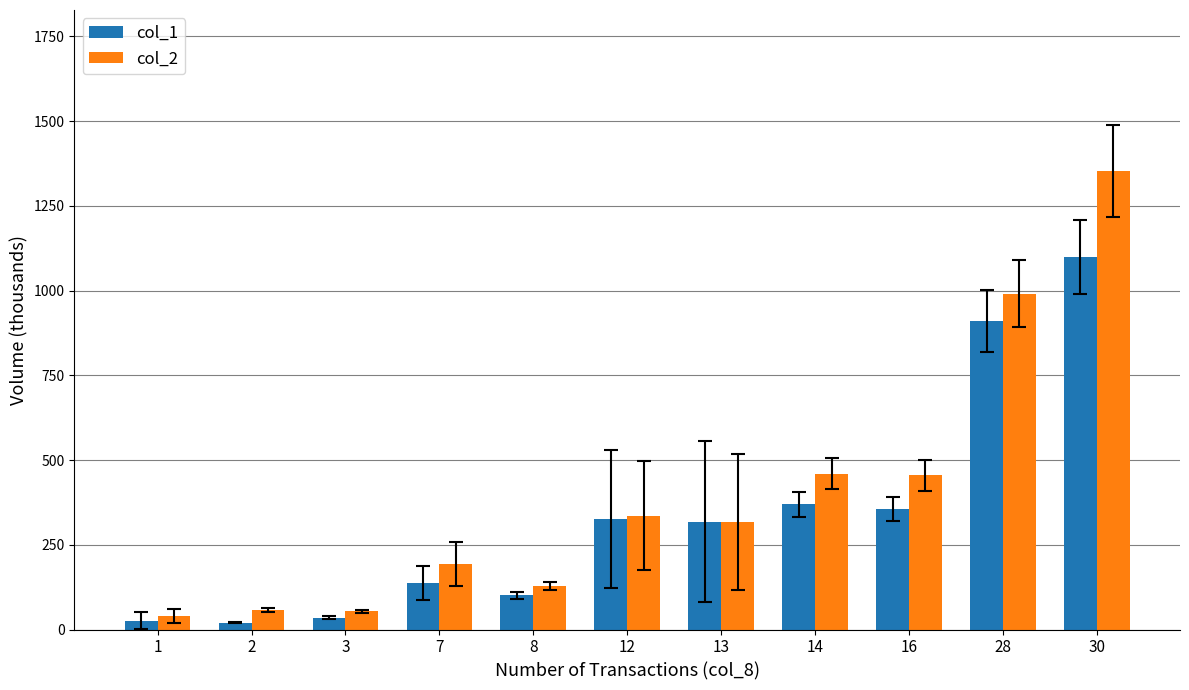

What is the value of the col_1 bar at the 8th from the left?

370.0